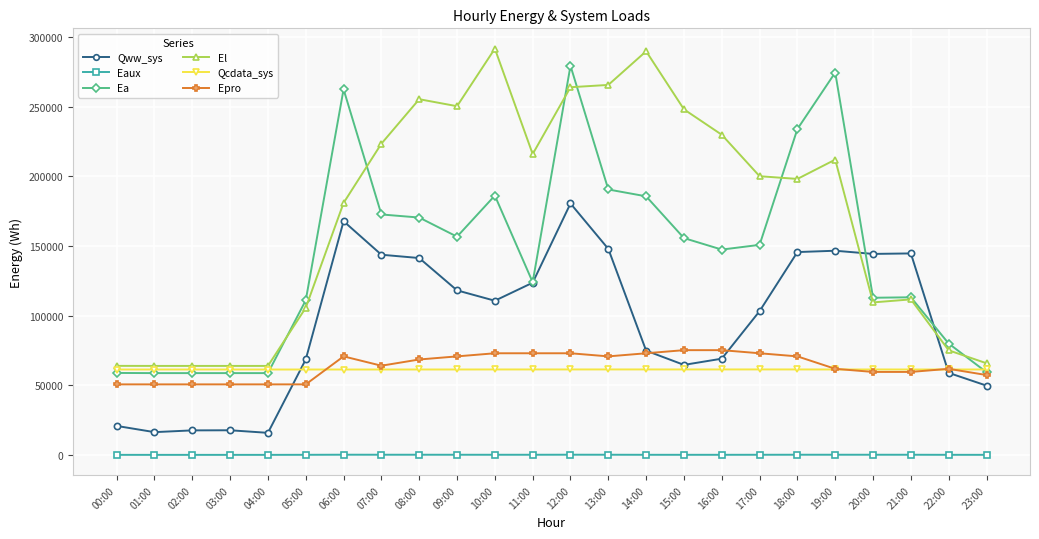

At which label does El first exceed 200153?

07:00